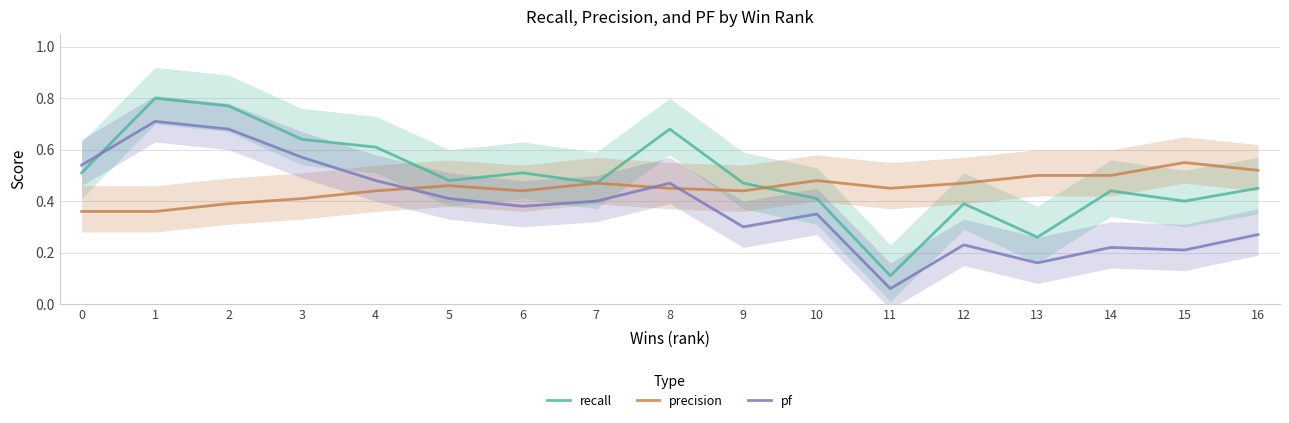

Reading left to right, transcribe all the data shown in this chart.

recall: 0.5	0.8	0.8	0.6	0.6	0.5	0.5	0.5	0.7	0.5	0.4	0.1	0.4	0.3	0.4	0.4	0.5
precision: 0.4	0.4	0.4	0.4	0.4	0.5	0.4	0.5	0.5	0.4	0.5	0.5	0.5	0.5	0.5	0.6	0.5
pf: 0.5	0.7	0.7	0.6	0.5	0.4	0.4	0.4	0.5	0.3	0.3	0.1	0.2	0.2	0.2	0.2	0.3